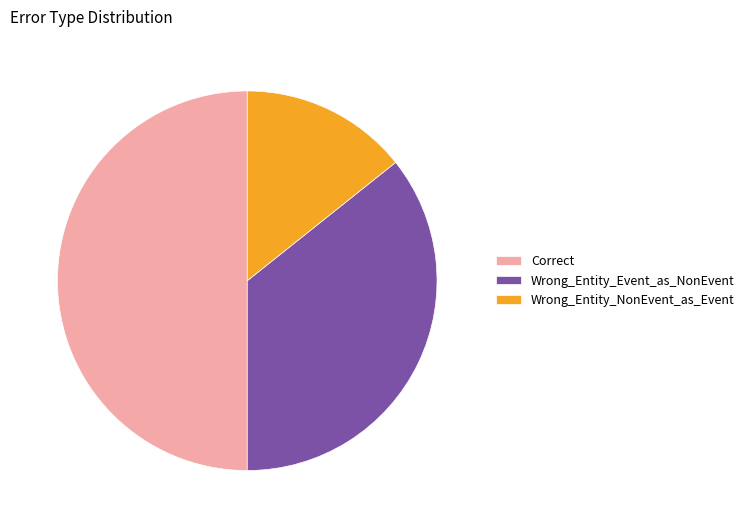

Which category has the biggest portion of the pie?

Correct